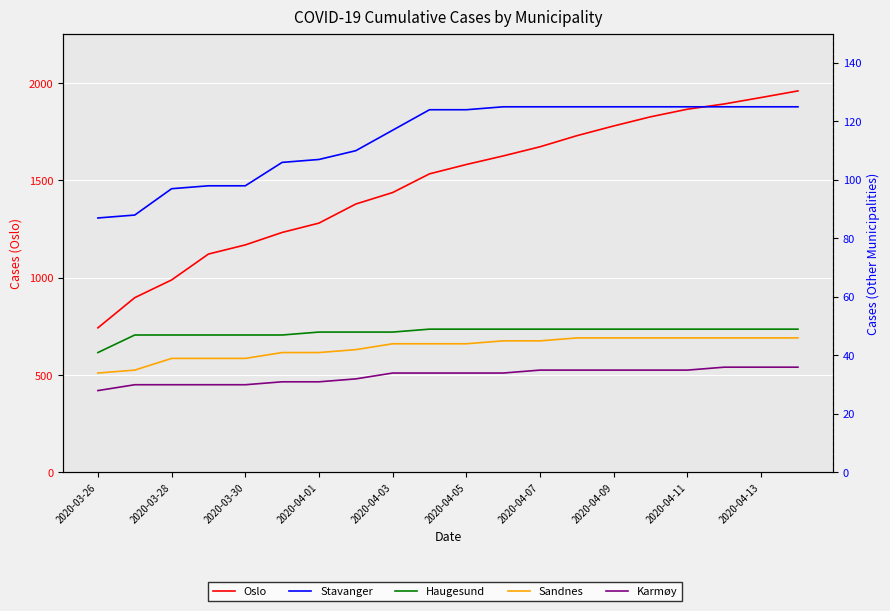

True or false: Karmøy and Oslo cross at least once.

False